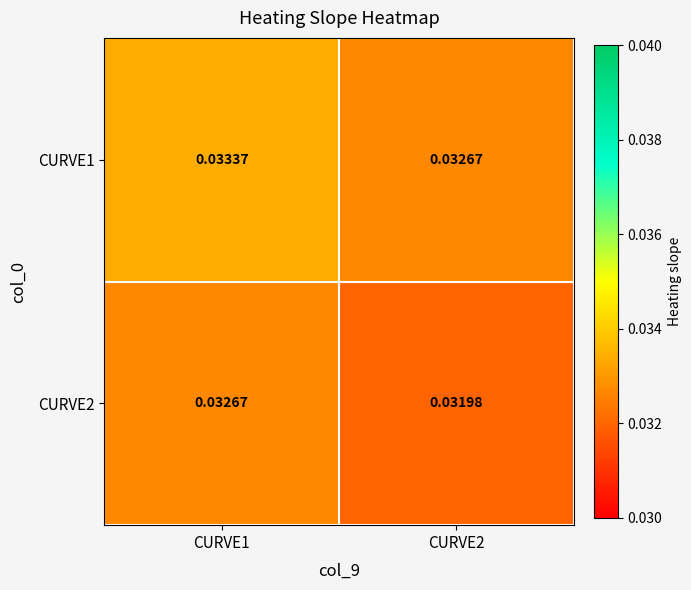

Which series changed the most between CURVE1 and CURVE2?

CURVE1